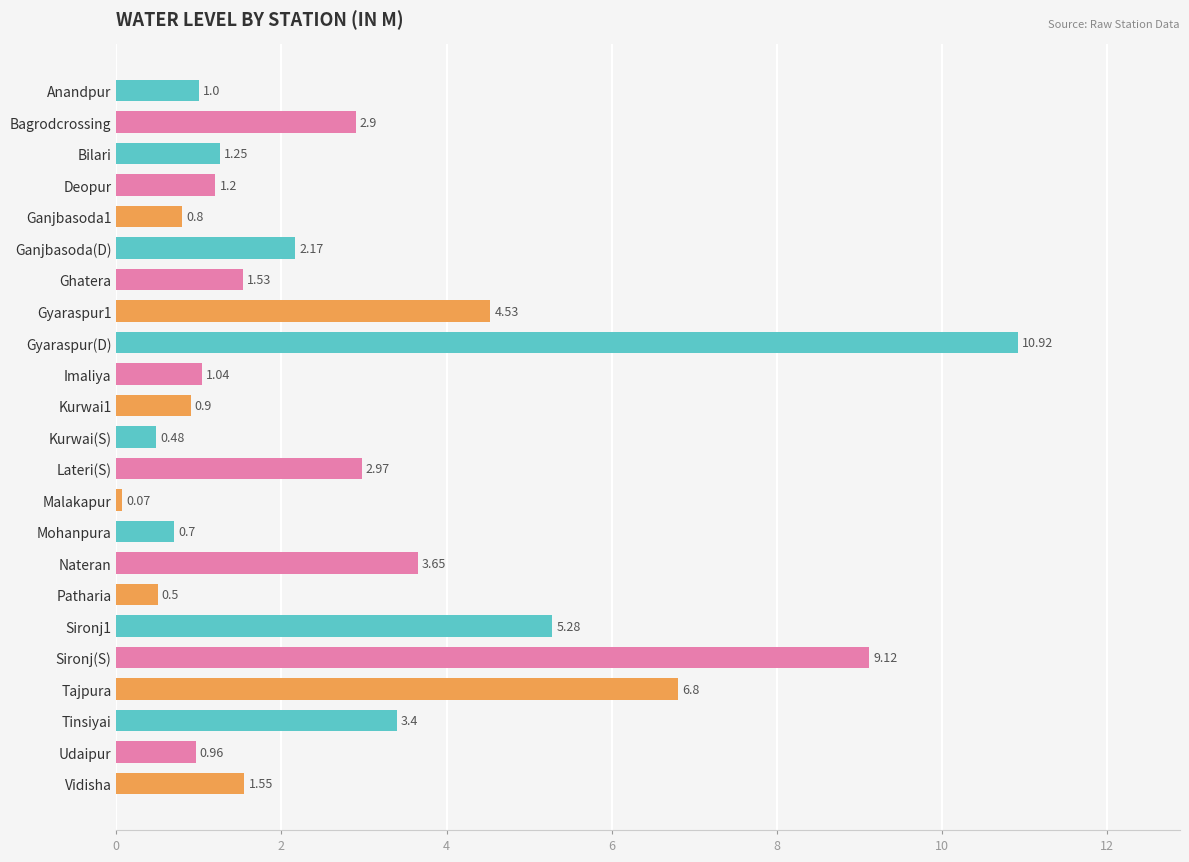

What is the label of the 5th bar from the bottom?

Sironj(S)